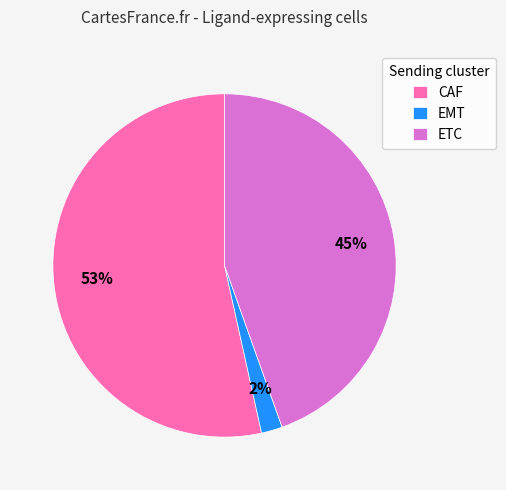

Do ETC and EMT together represent more than half of the pie?

No